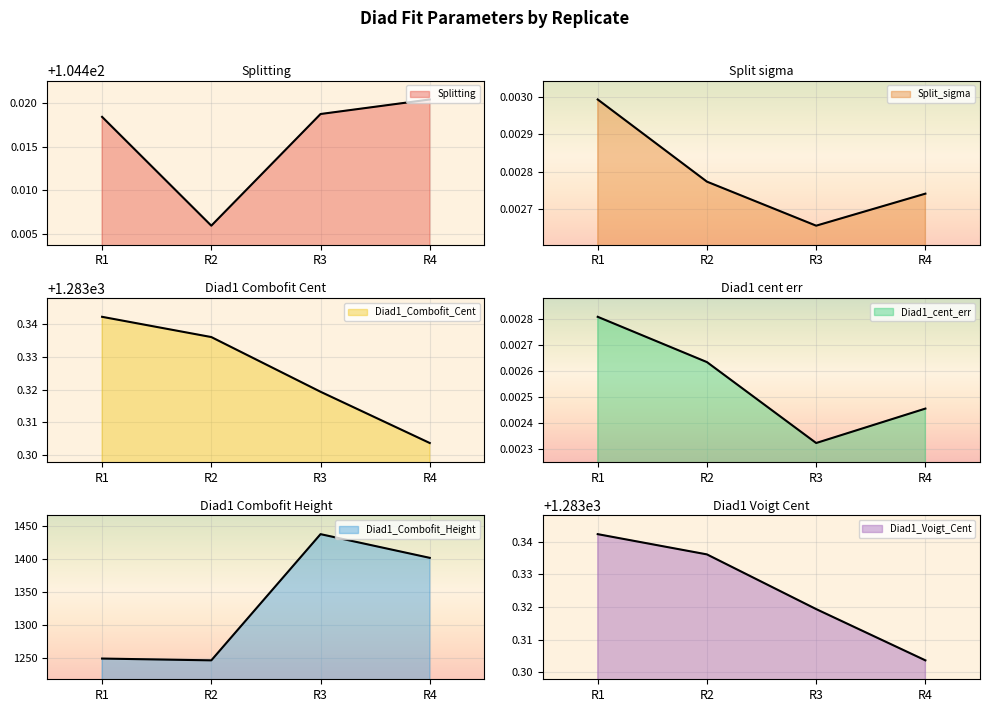

Between R2 and R4, which series saw the biggest shift?

Diad1_Combofit_Height